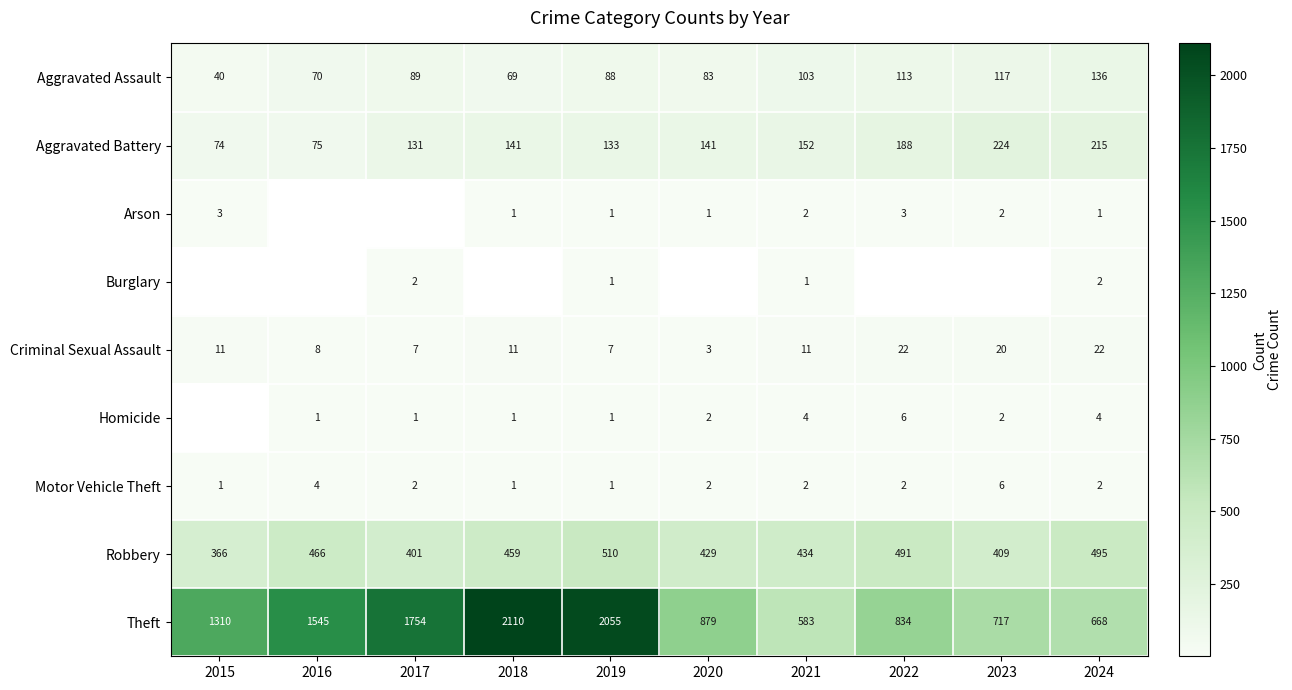

What is the spread (max minus min) of values at 2021?

582